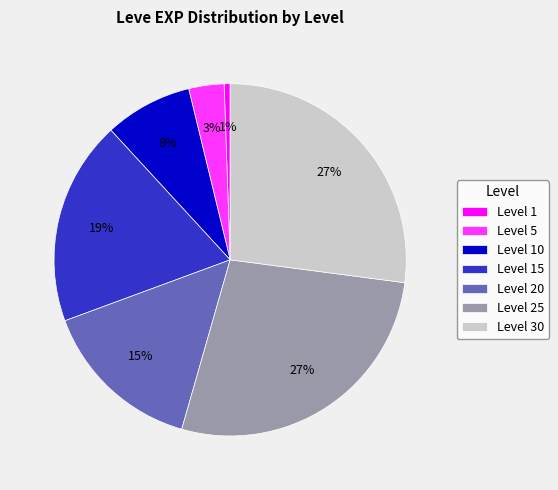

To the nearest percent, what is the average slice percentage?

14%